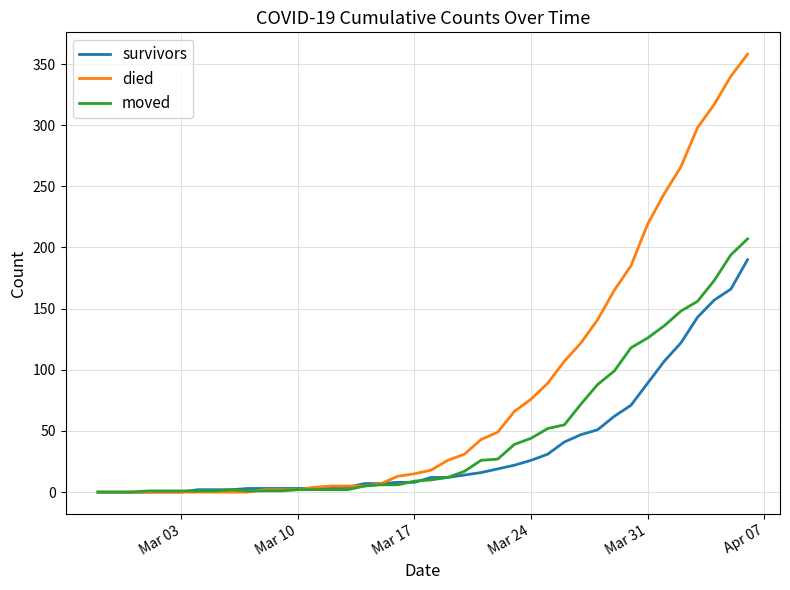

List the series in order of their overall mean, lowest first.

survivors, moved, died